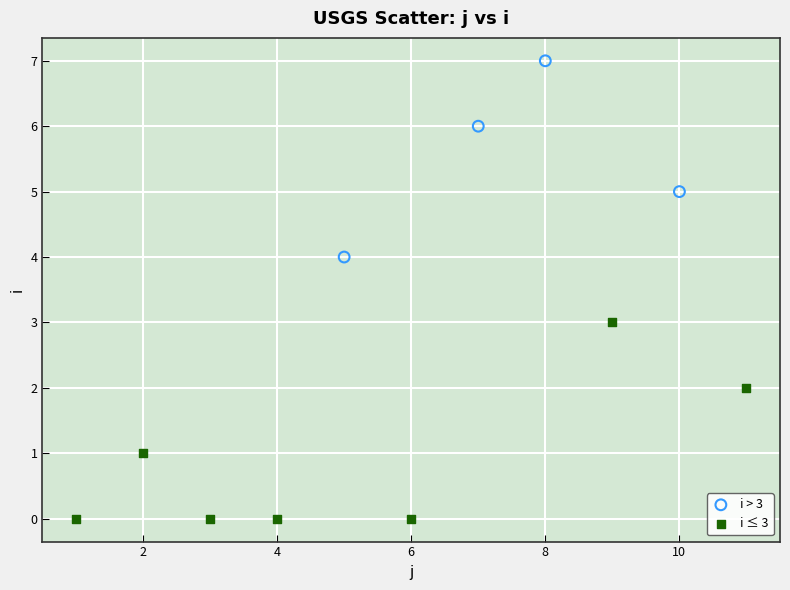

Which series contains the highest Y value?

i > 3